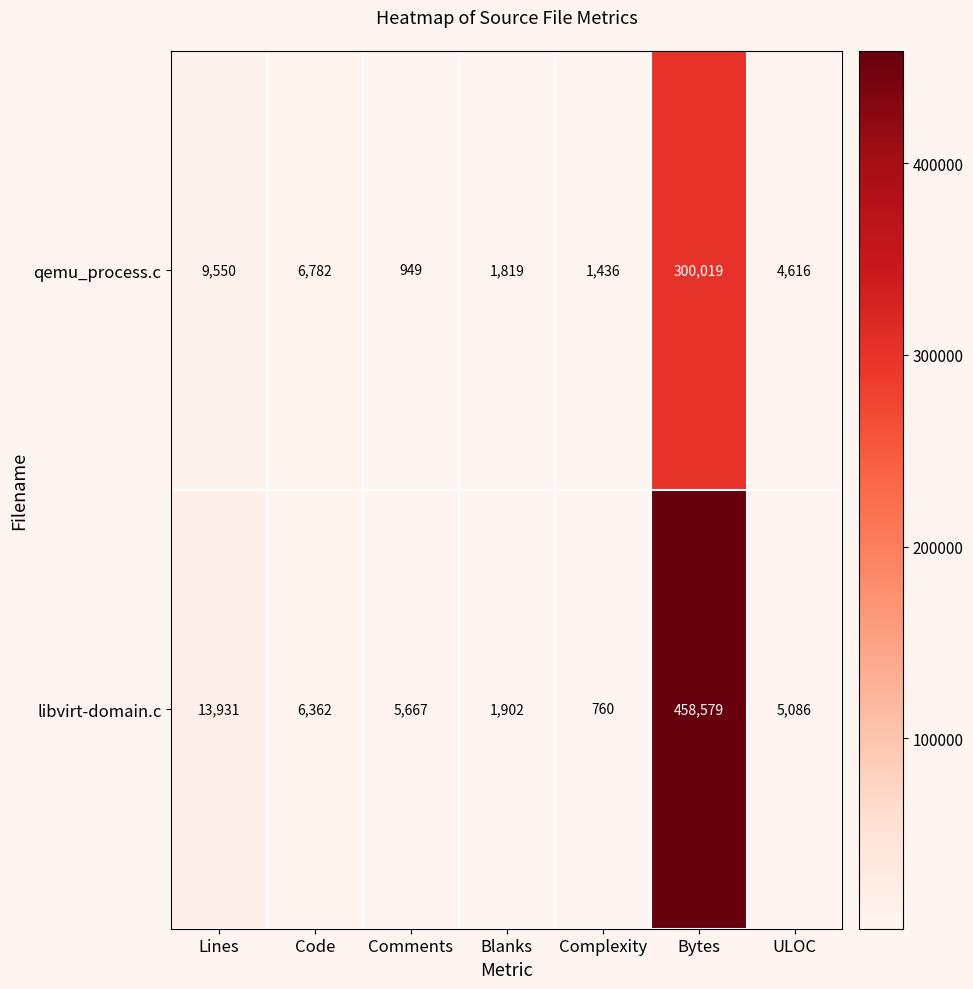

Where is qemu_process.c nearest to the value 150484?

Lines